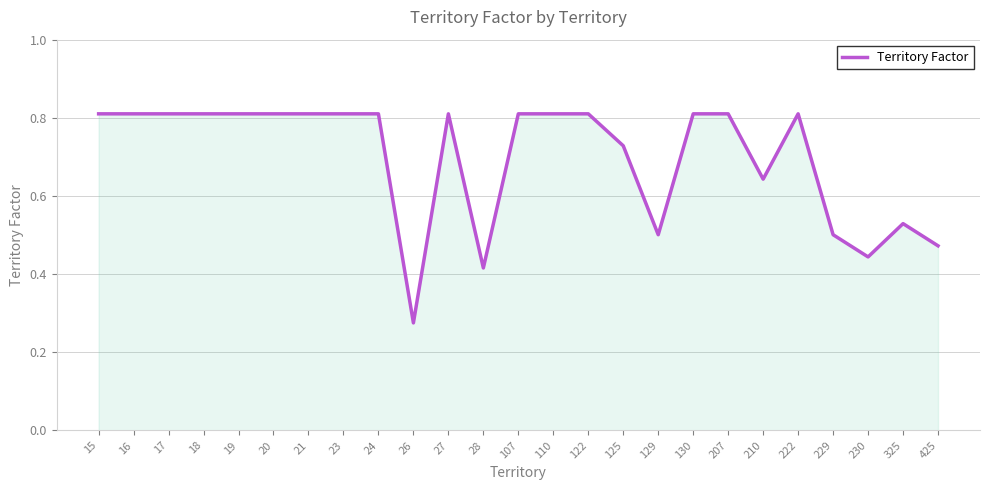

Which category has the lowest value across all series?

26